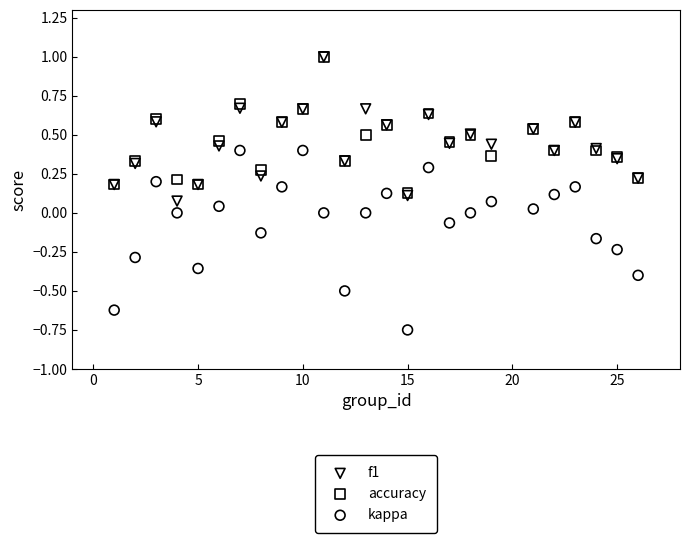

What are all the series names shown in the legend?

f1, accuracy, kappa